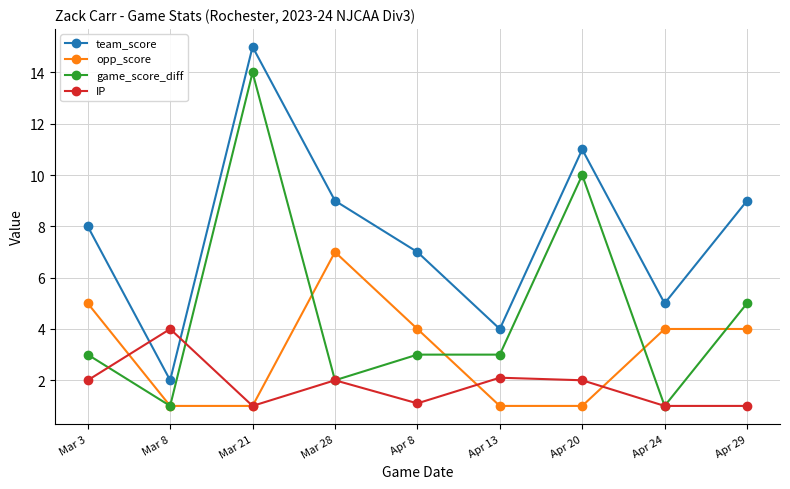

Where is the first local maximum for game_score_diff?

Mar 21